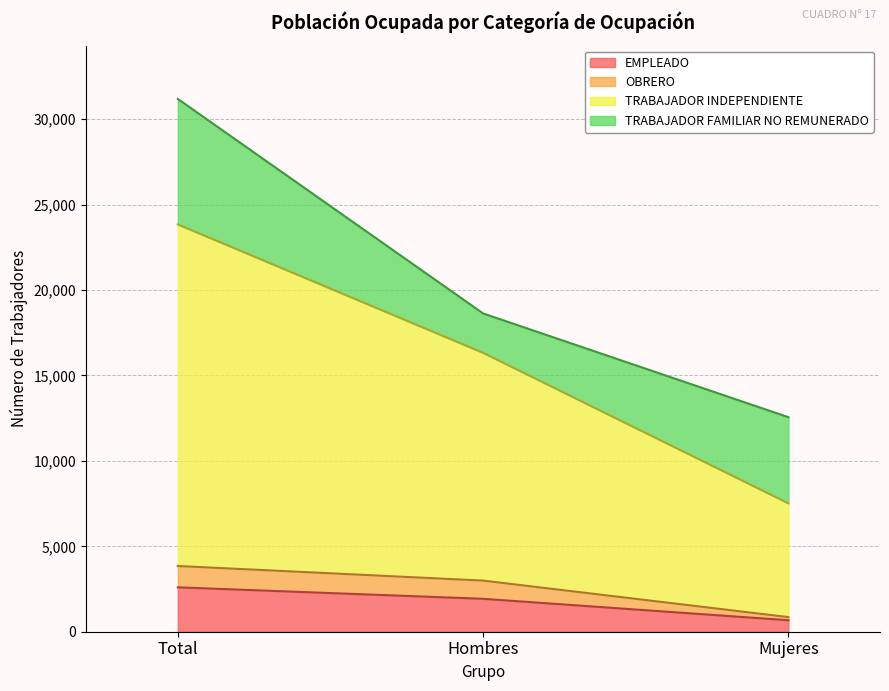

At which category is the sum across all series the highest?

Total